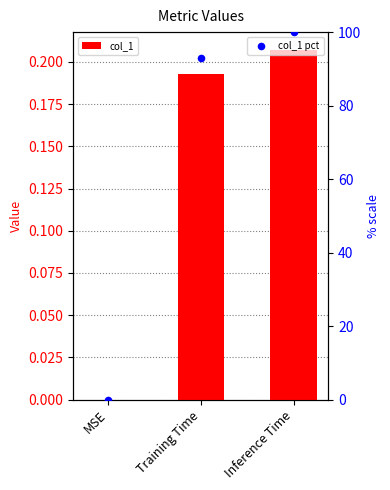

What is the change in value from MSE to Training Time?

+0.2